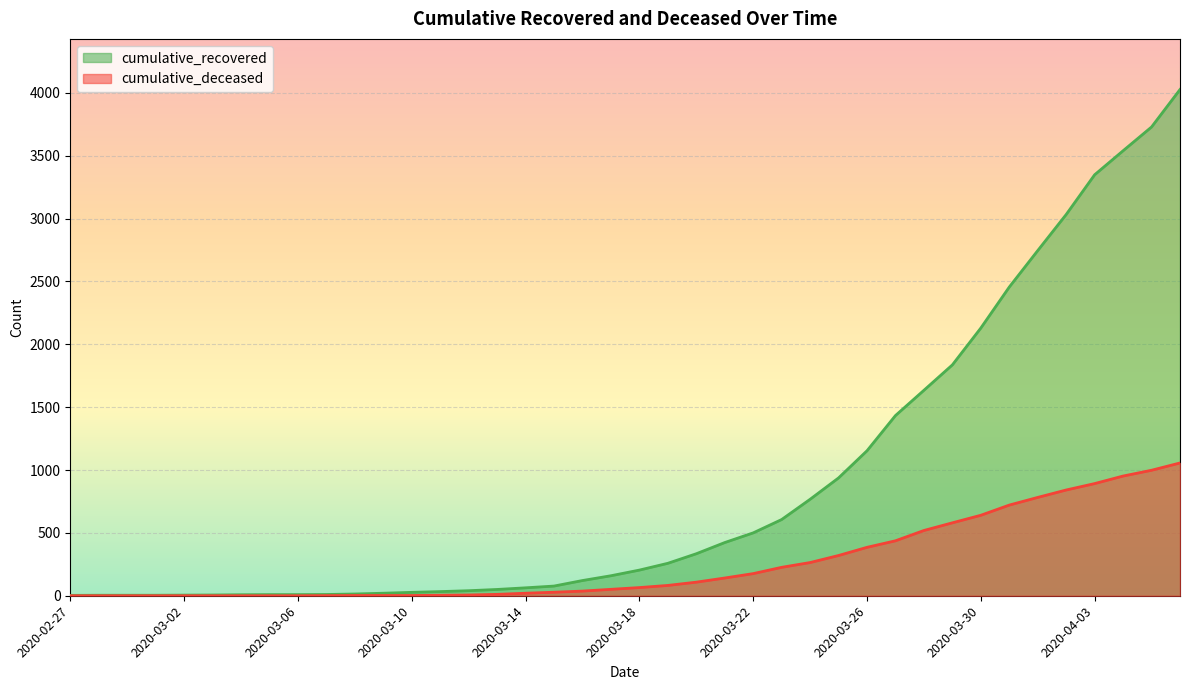

True or false: cumulative_recovered has more than 0 interior local peaks.

False